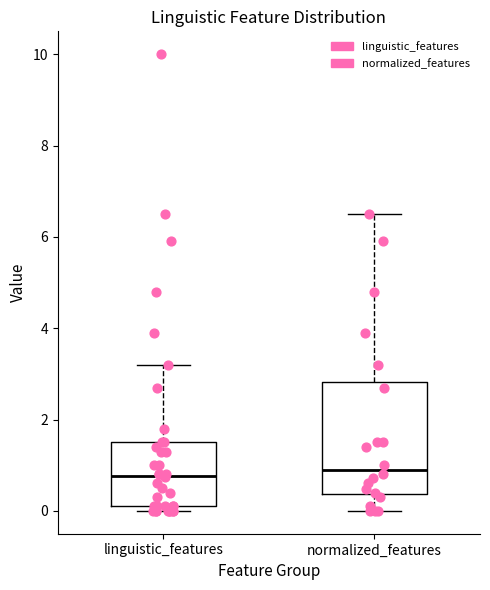

Reading left to right, read every box against the y-axis: the position of its median line, the range the box covers, and the ends of its whiskers. The values are not printed on the chart, so give them approximately, as read against the axis.

linguistic_features: median 0.8, box 0.2 to 1.6, whiskers 0.0 to 3.2
normalized_features: median 1.0, box 0.4 to 2.8, whiskers 0.0 to 6.6